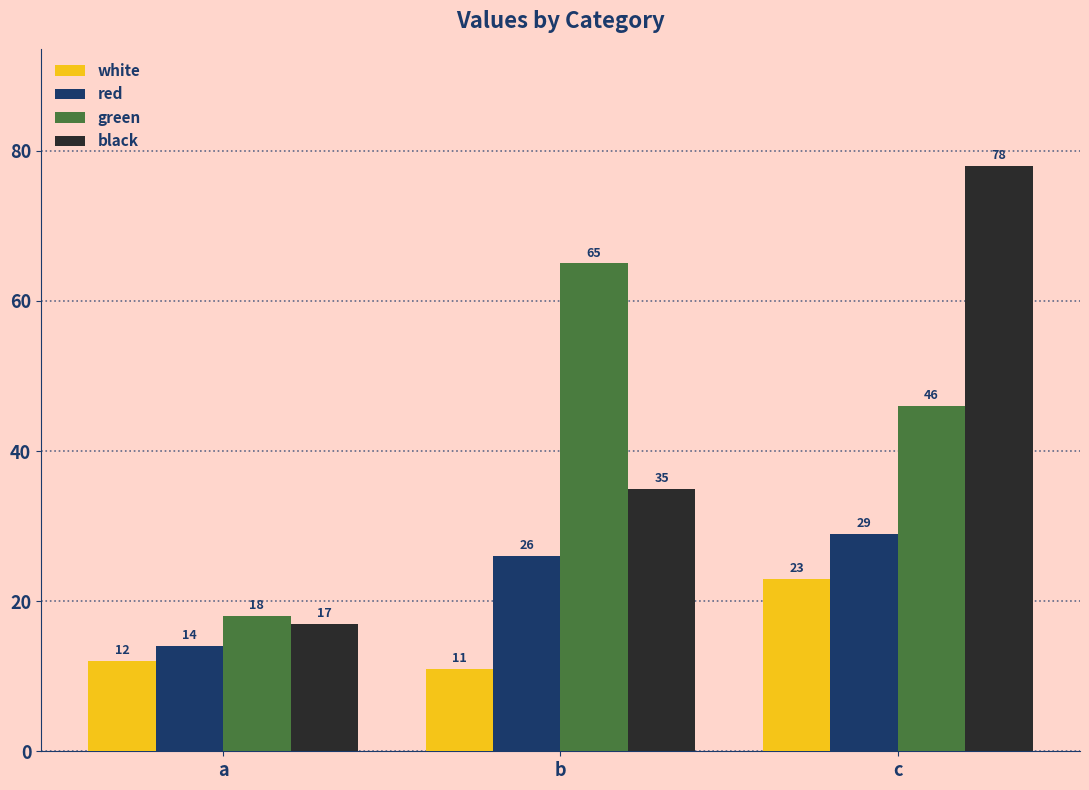

What is the difference between the black values at c and a?

61